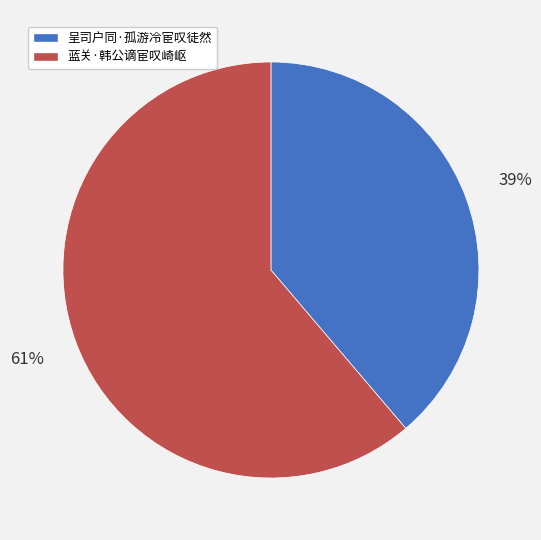

True or false: 呈司户同·孤游冷宦叹徒然 accounts for 45% of the total.

False